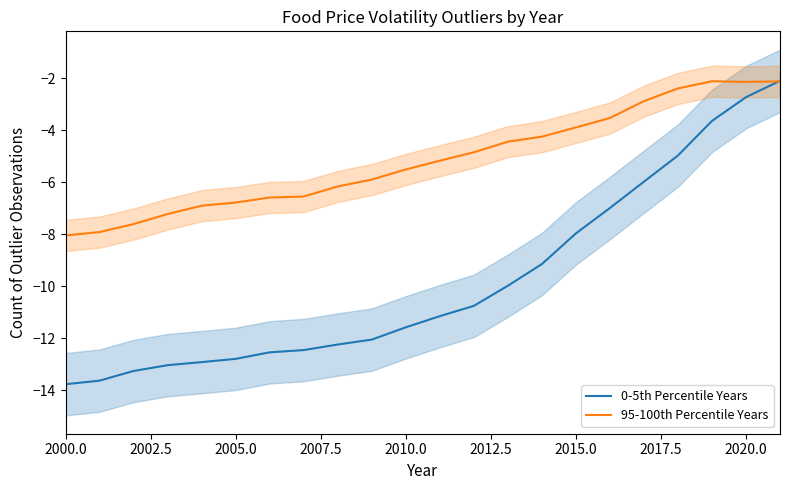

How many lines are shown in the chart?

2